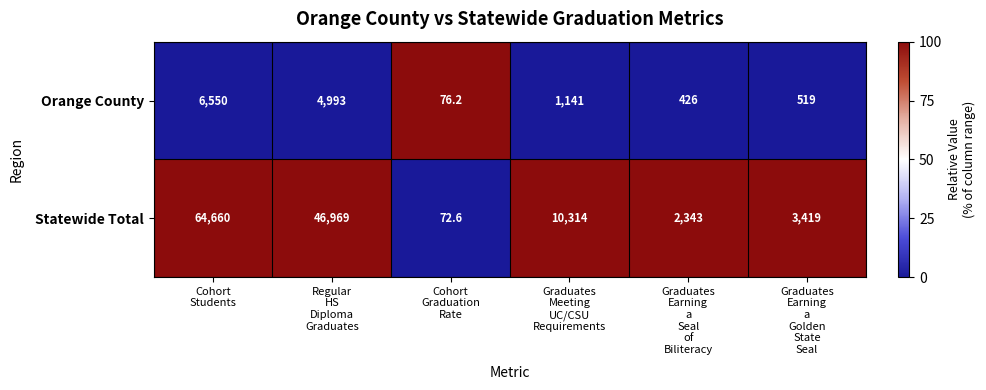

How many data points does each series have?

6